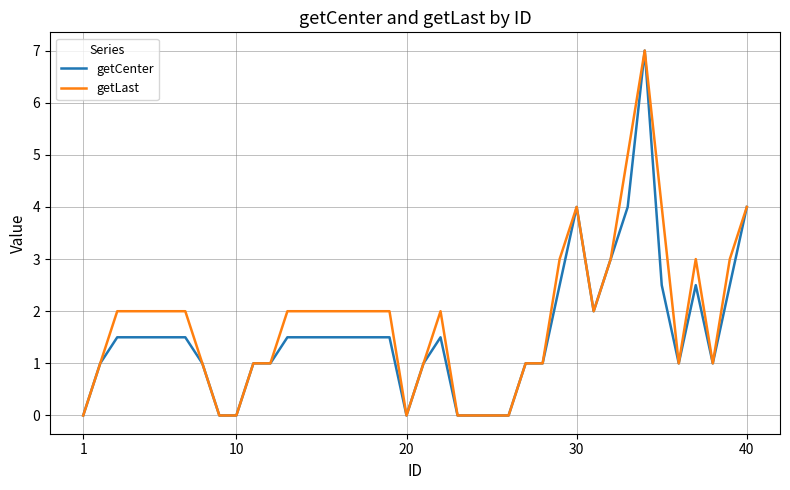

What is the maximum value shown in the chart?

7.0